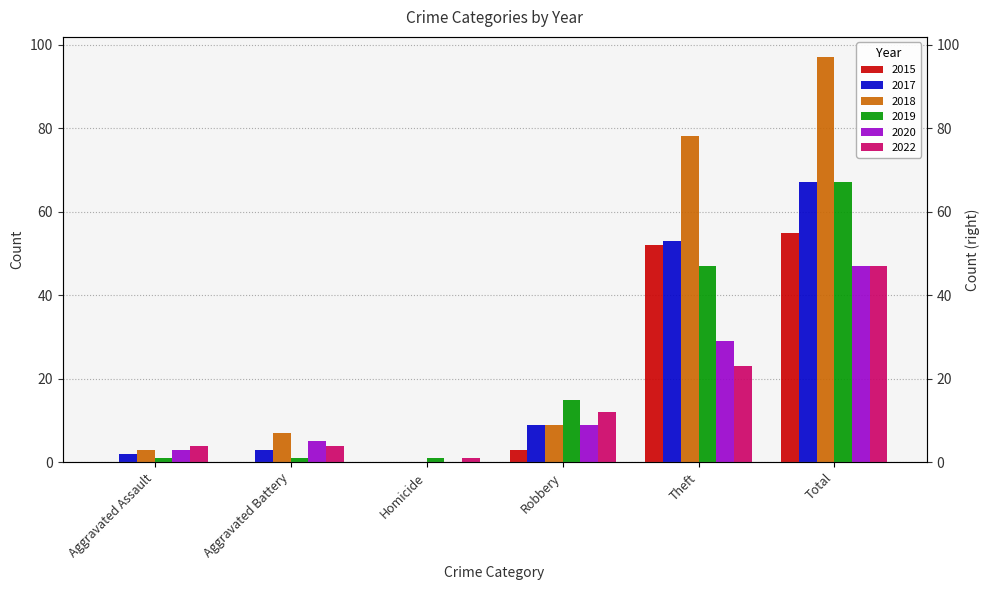

At which label does 2017 first exceed 9?

Theft